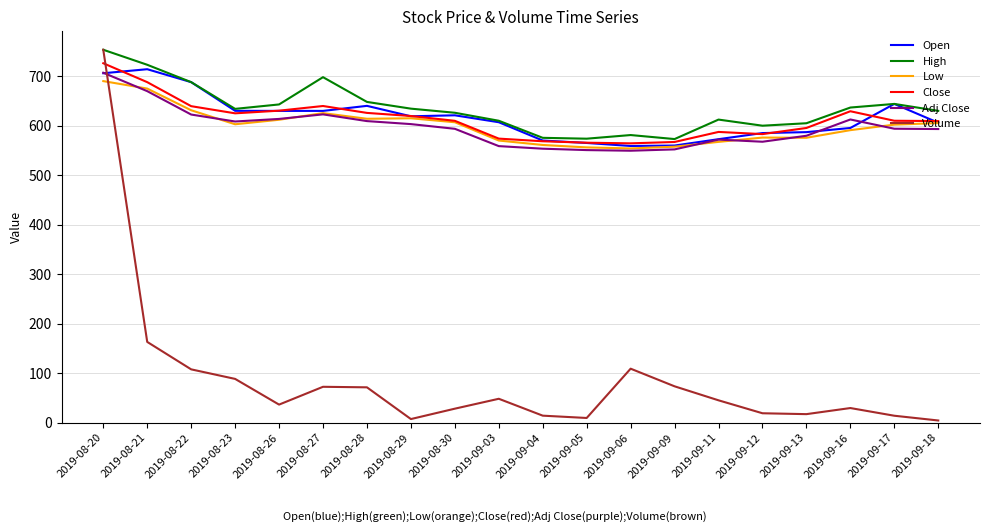

Is the value of Adj Close at 2019-09-03 greater than the value of High at 2019-08-23?

No